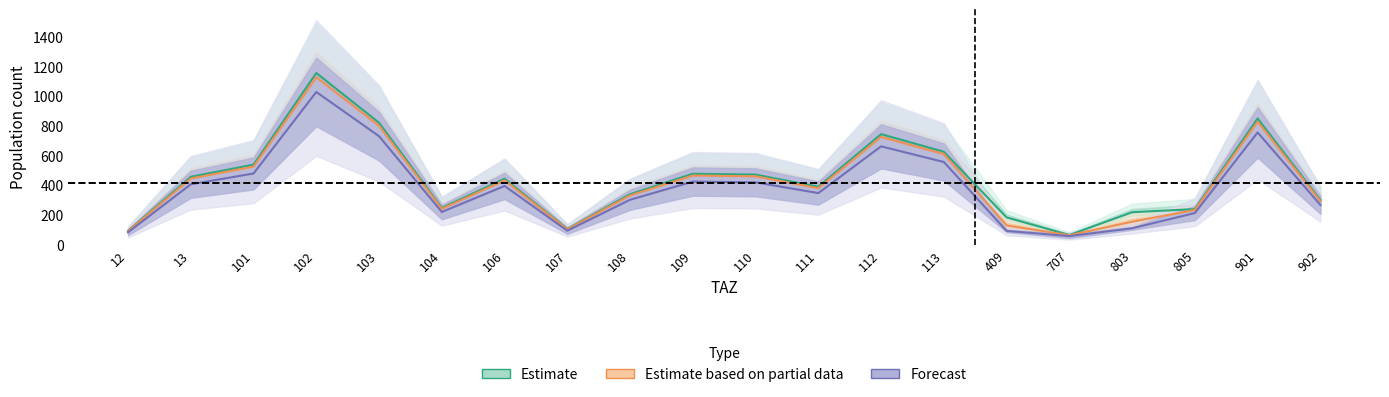

The pop_10 series shows 212.3 at 805. True or false?

True